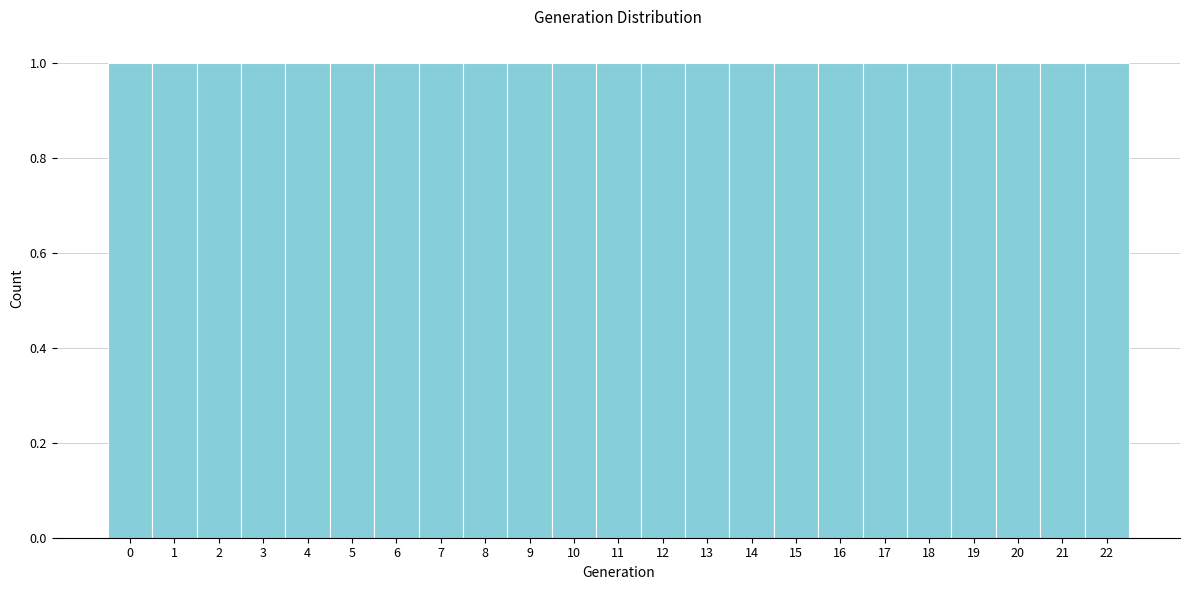

Reading left to right, transcribe this chart: for each bar, give the range it covers on the x-axis and its height. The values are not printed on the chart, so give them approximately, as read against the axis.

-0.5 to 0.5: 1
0.5 to 1.5: 1
1.5 to 2.5: 1
2.5 to 3.5: 1
3.5 to 4.5: 1
4.5 to 5.5: 1
5.5 to 6.5: 1
6.5 to 7.5: 1
7.5 to 8.5: 1
8.5 to 9.5: 1
9.5 to 10.5: 1
10.5 to 11.5: 1
11.5 to 12.5: 1
12.5 to 13.5: 1
13.5 to 14.5: 1
14.5 to 15.5: 1
15.5 to 16.5: 1
16.5 to 17.5: 1
17.5 to 18.5: 1
18.5 to 19.5: 1
19.5 to 20.5: 1
20.5 to 21.5: 1
21.5 to 22.5: 1